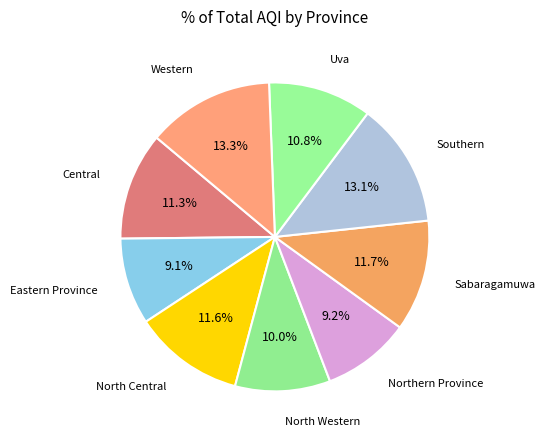

To the nearest percent, what portion does Central represent?

11%